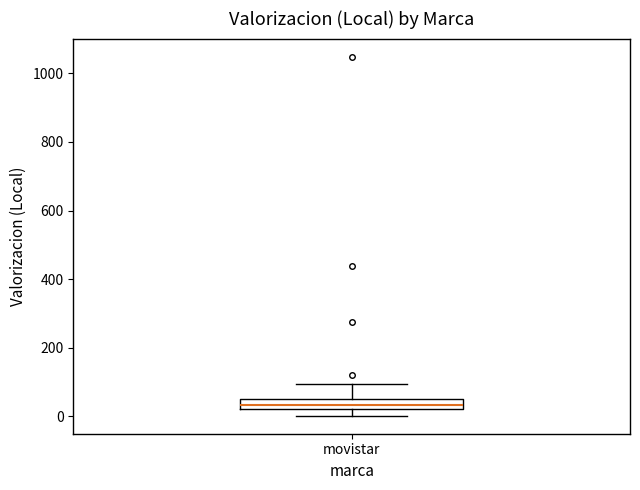

Transcribe this box plot: give where the median line is, the range the box spans, and where the two whiskers end, as read against the y-axis. The values are not printed on the chart, so give them approximately, as read against the axis.

median 40, box 20 to 60, whiskers 0 to 100